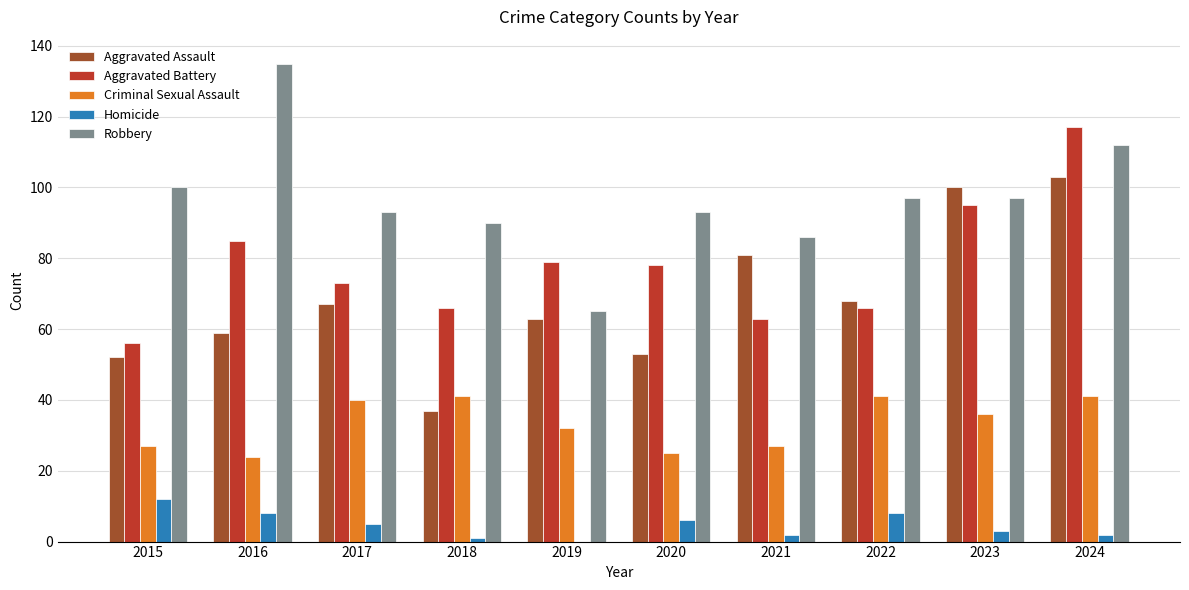

Does the chart contain stacked bars?

No